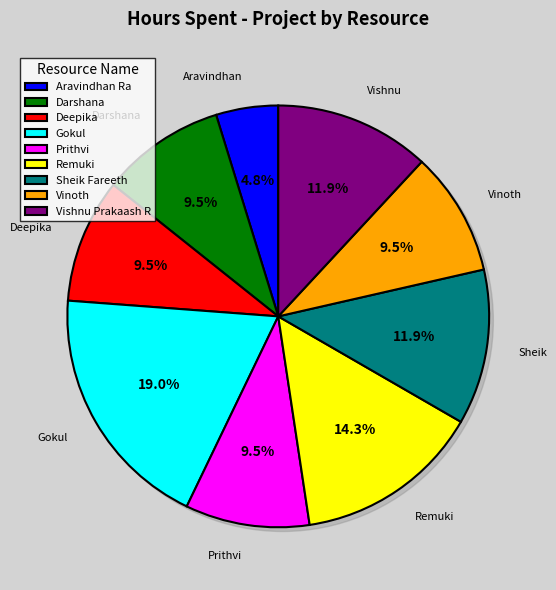

What portion of the pie excludes Vinoth?

90.5%